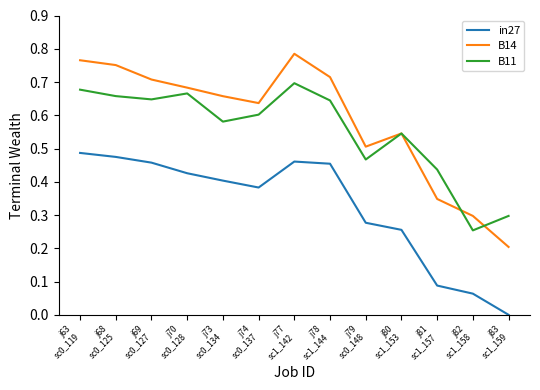

What position from the right is j73
sc0_134?

9